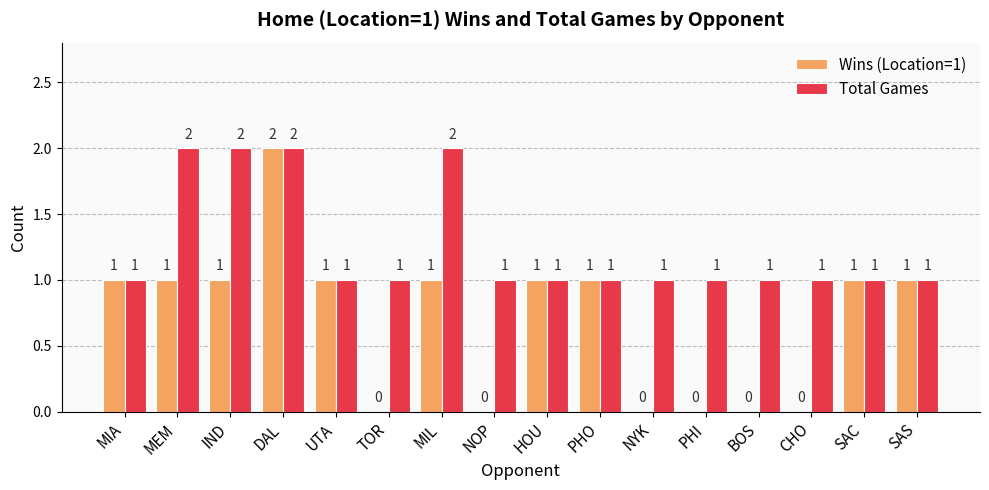

Reading left to right, what are all the values shown in this chart?

Wins (Location=1): MIA=1	MEM=1	IND=1	DAL=2	UTA=1	TOR=0	MIL=1	NOP=0	HOU=1	PHO=1	NYK=0	PHI=0	BOS=0	CHO=0	SAC=1	SAS=1
Total Games: MIA=1	MEM=2	IND=2	DAL=2	UTA=1	TOR=1	MIL=2	NOP=1	HOU=1	PHO=1	NYK=1	PHI=1	BOS=1	CHO=1	SAC=1	SAS=1